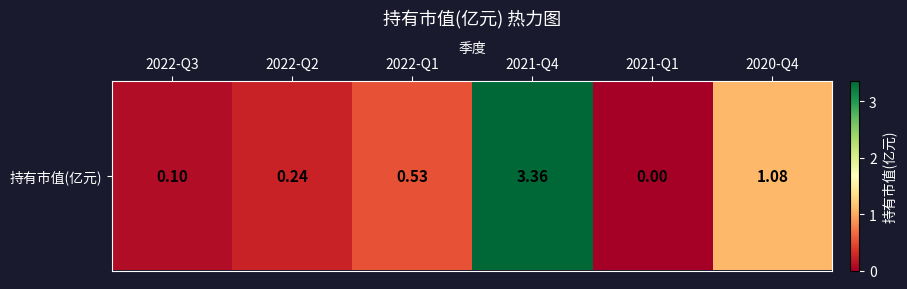

Is it true that the value at 2022-Q3 is 0.1?

True